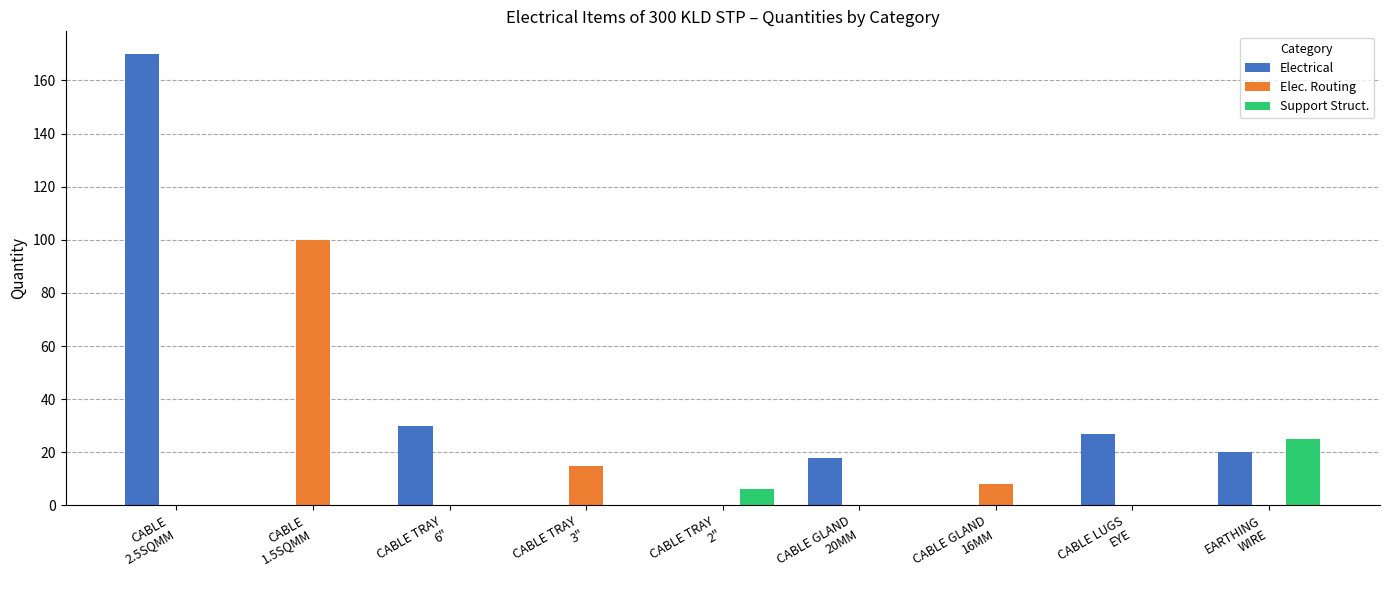

The Elec. Routing series shows 0 at CABLE TRAY
2". True or false?

True